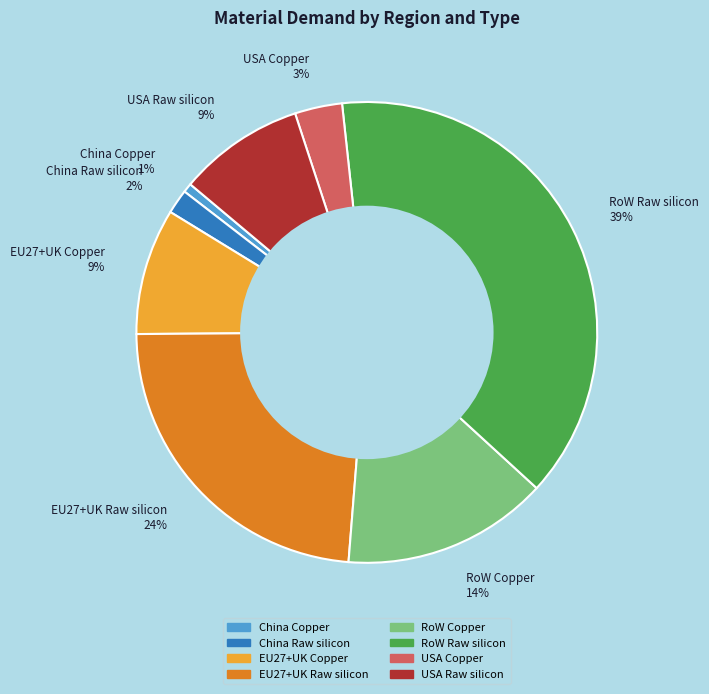

How many segments does this pie chart have?

8